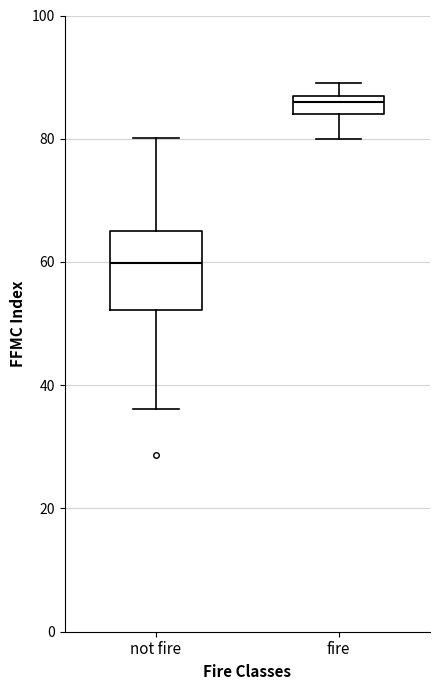

Where does the lower whisker of the box for fire end on the y-axis? The values are not printed on the chart, so give them approximately, as read against the axis.

80